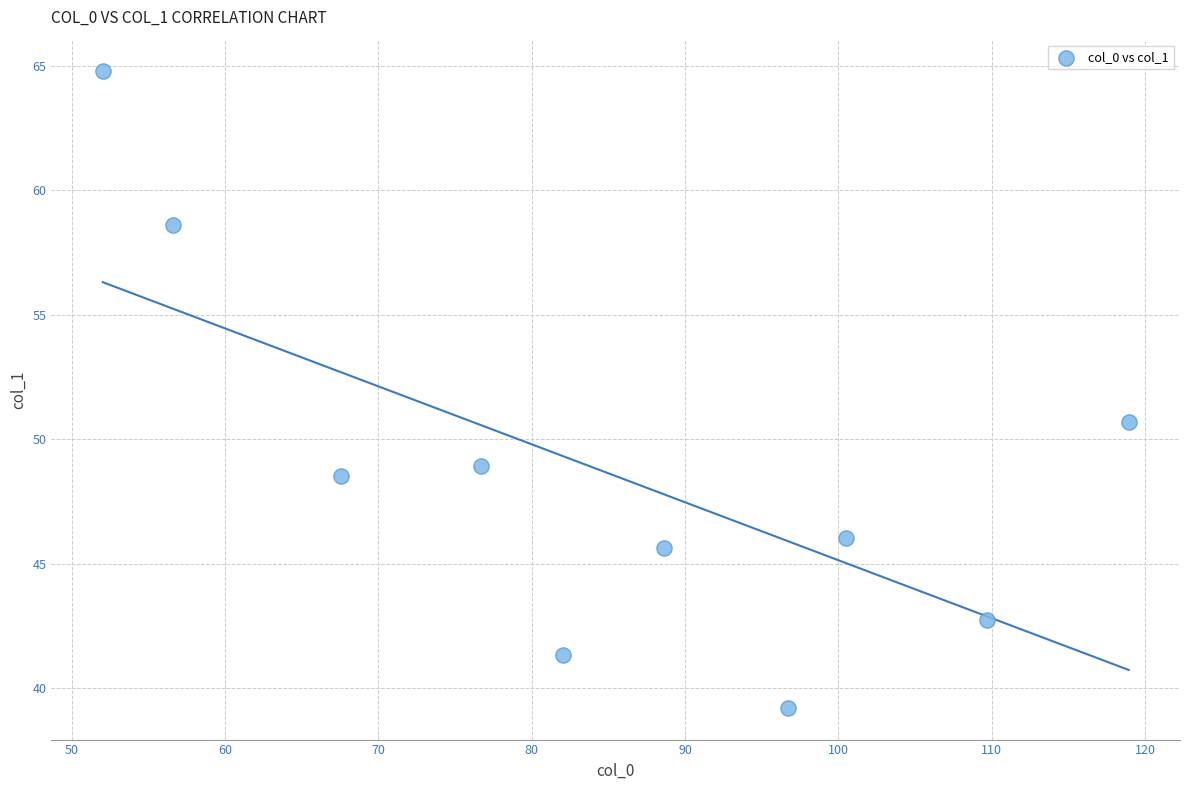

What is the range of Y values (max minus min)?

25.6